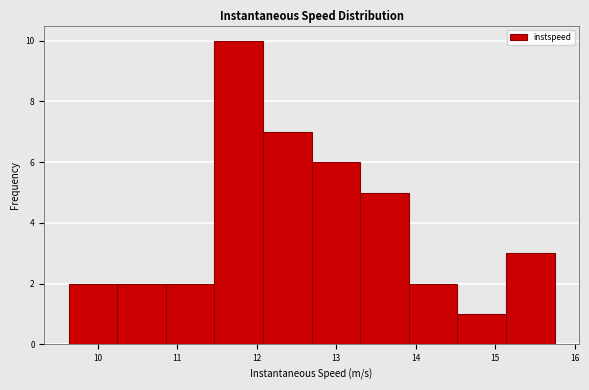

Over which range of the x-axis is the bar tallest?

11.5 to 12.1